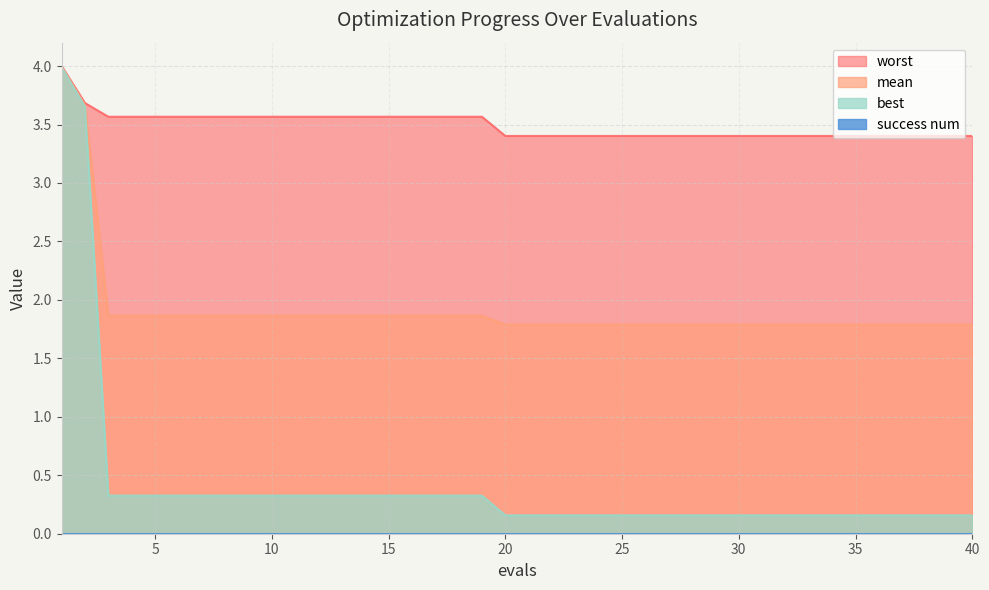

Which series has the largest total across all categories?

worst